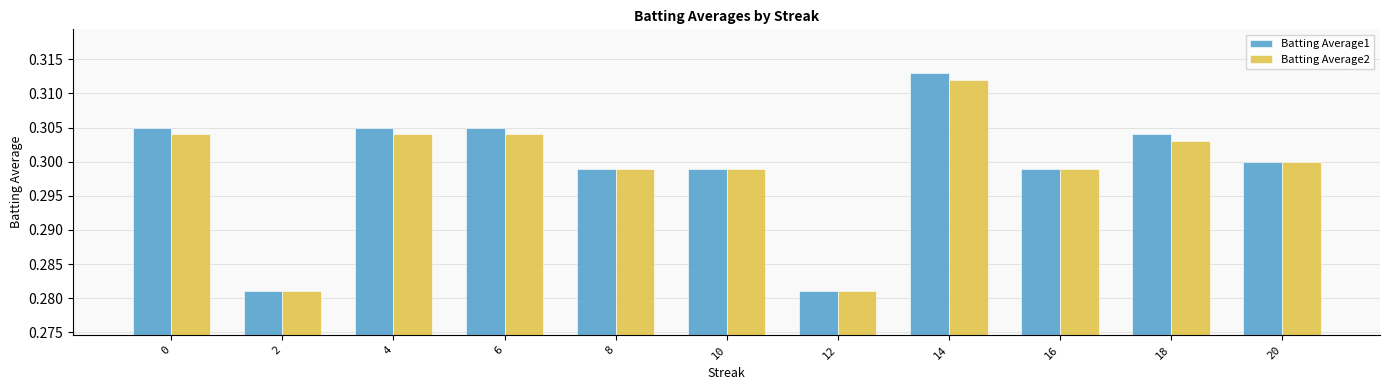

Count the number of data series in this chart.

2